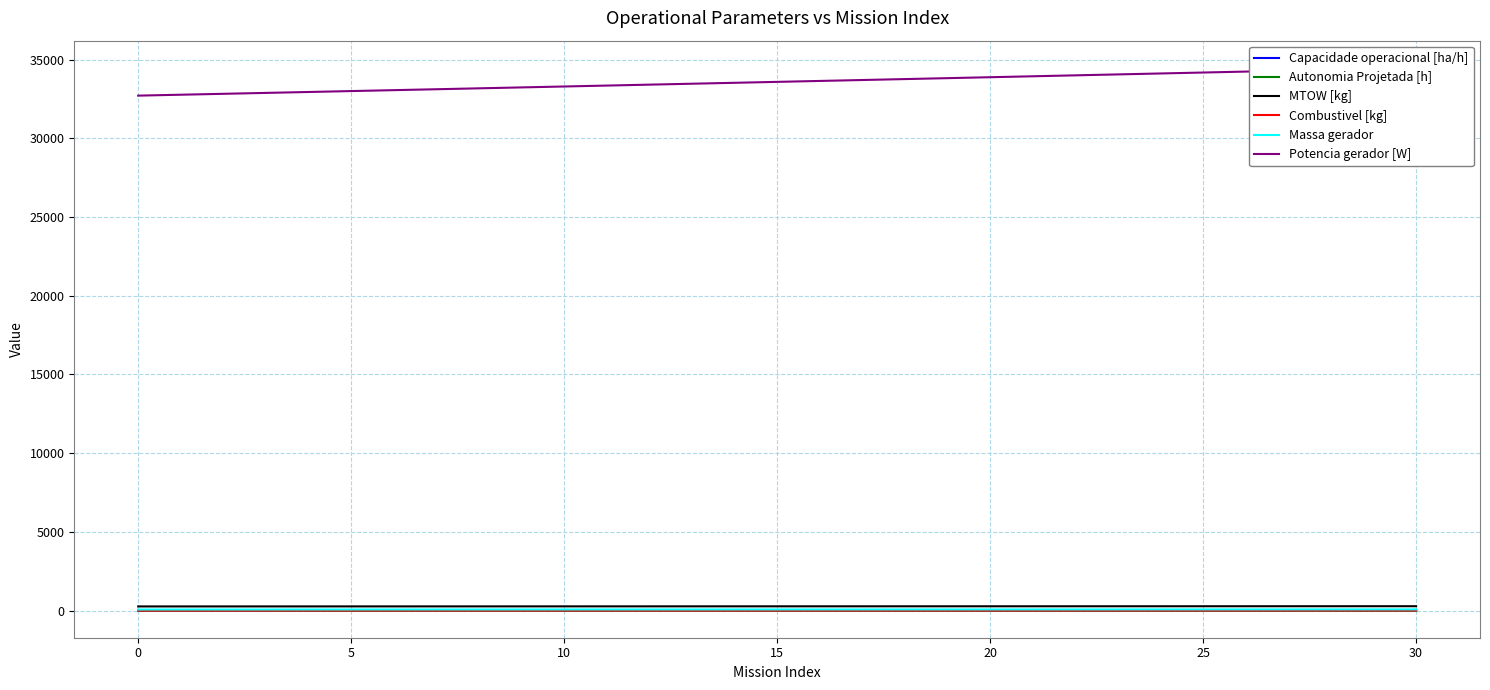

The value of Autonomia Projetada [h] at 0 is 0.1. True or false?

True